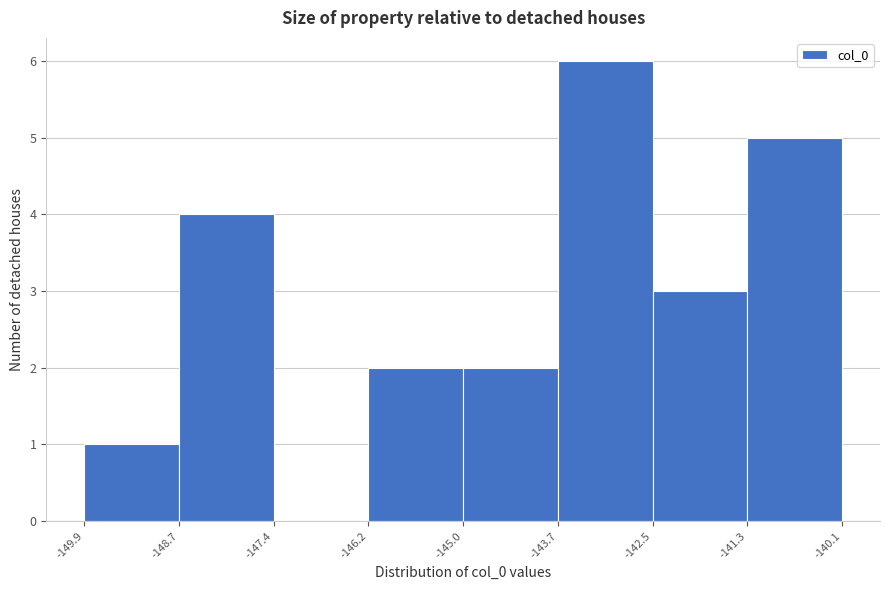

Reading left to right, transcribe this chart: for each bar, give the range it covers on the x-axis and its height. The values are not printed on the chart, so give them approximately, as read against the axis.

-149.9 to -148.7: 1
-148.7 to -147.4: 4
-147.4 to -146.2: 0
-146.2 to -145.0: 2
-145.0 to -143.7: 2
-143.7 to -142.5: 6
-142.5 to -141.3: 3
-141.3 to -140.1: 5